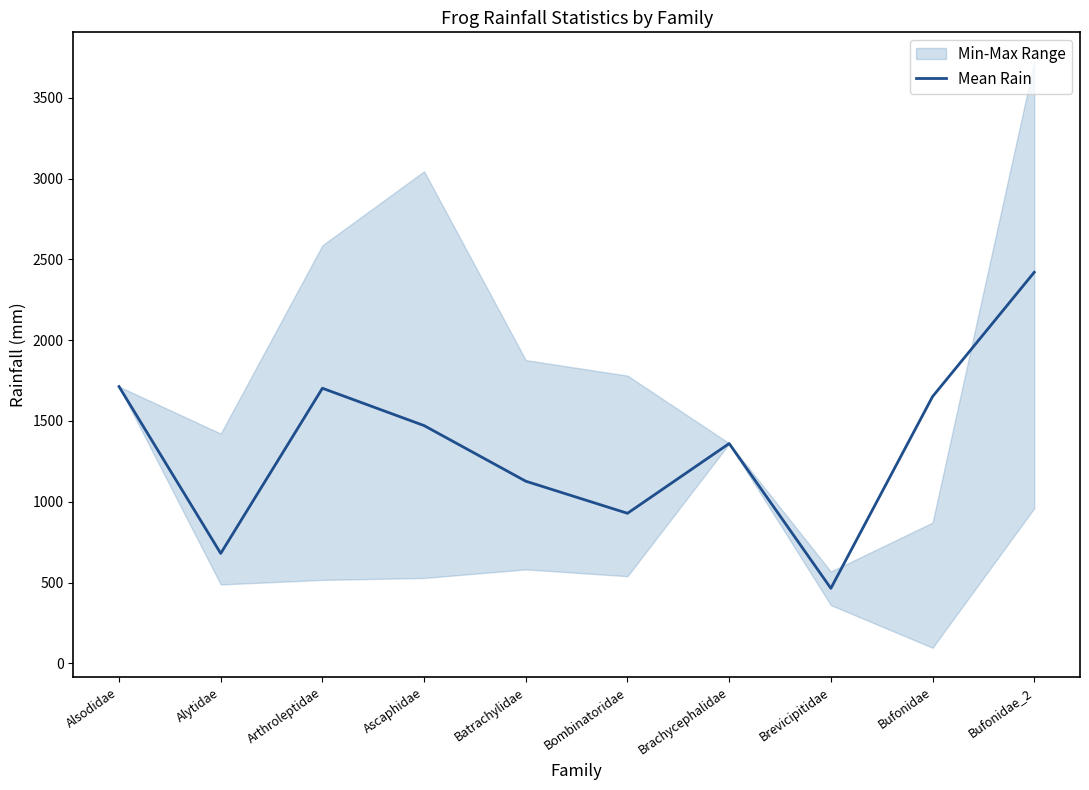

At which category does the chart reach its minimum across all series?

Brevicipitidae